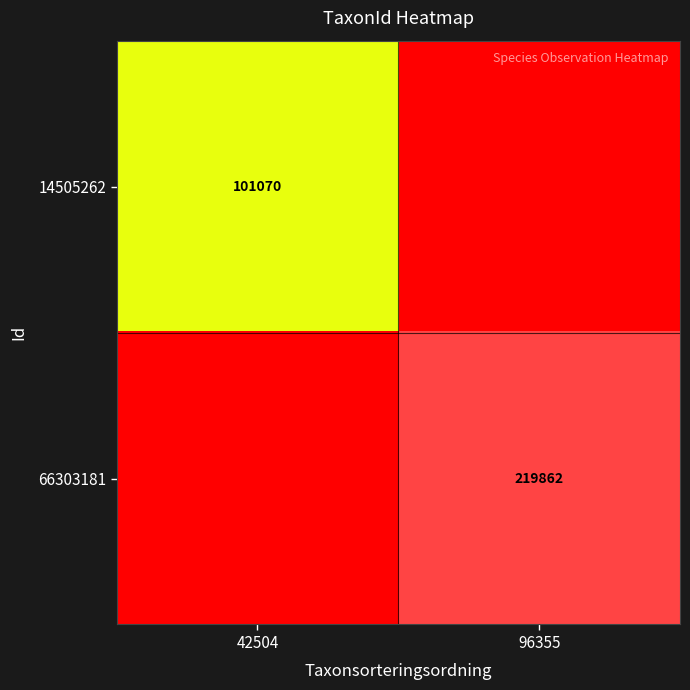

Is it true that 14505262 equals 101070 at 42504?

True